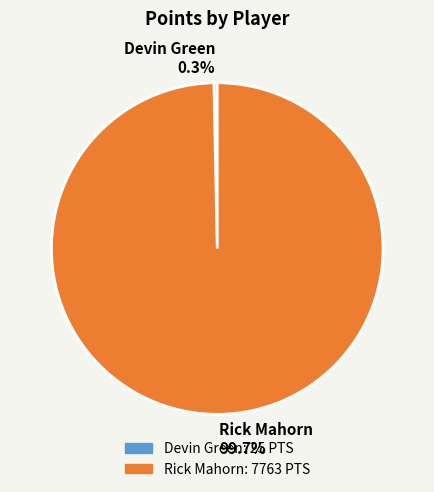

How many slices are in this pie chart?

2